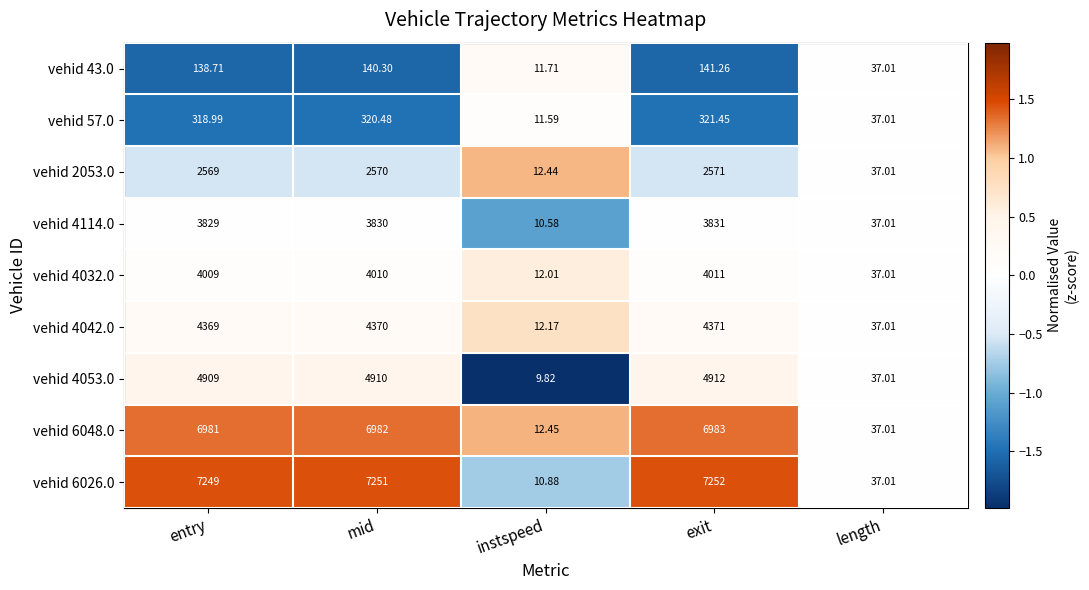

Which category has the lowest value in the vehid 4042.0 series?

instspeed